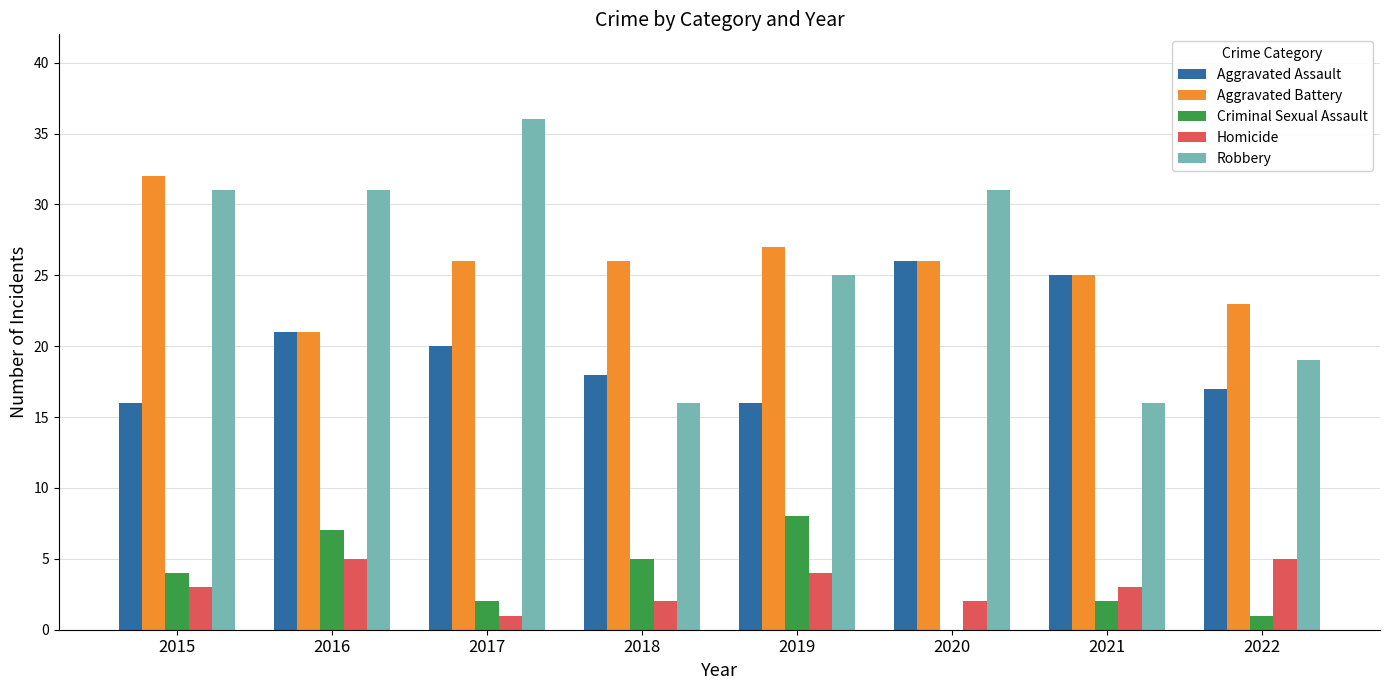

How many data points does each series have?

8